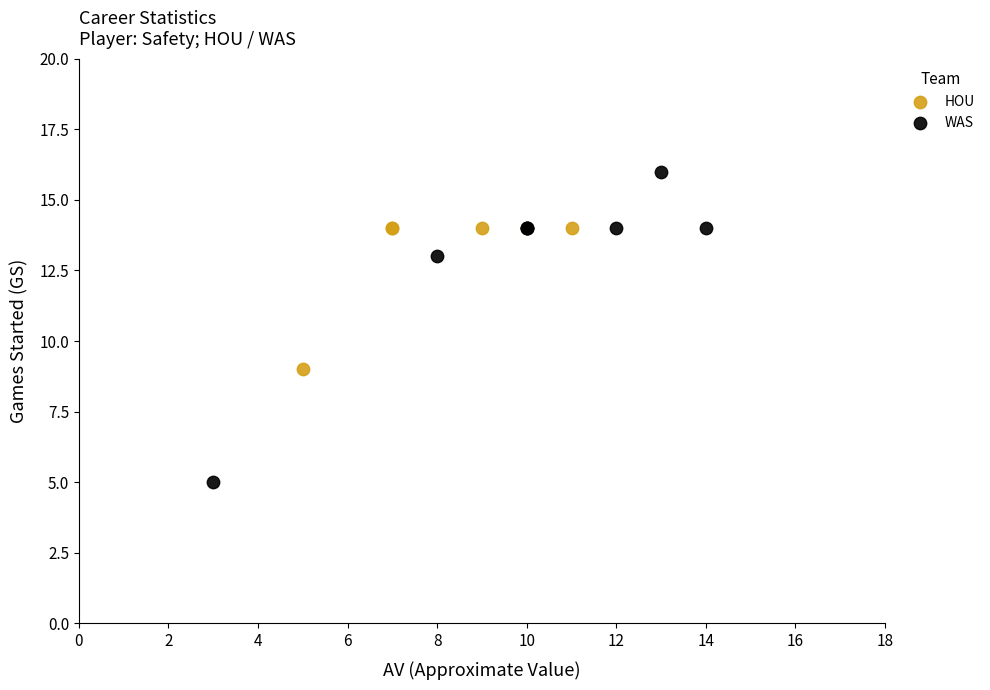

Which series reaches the minimum Y coordinate?

WAS